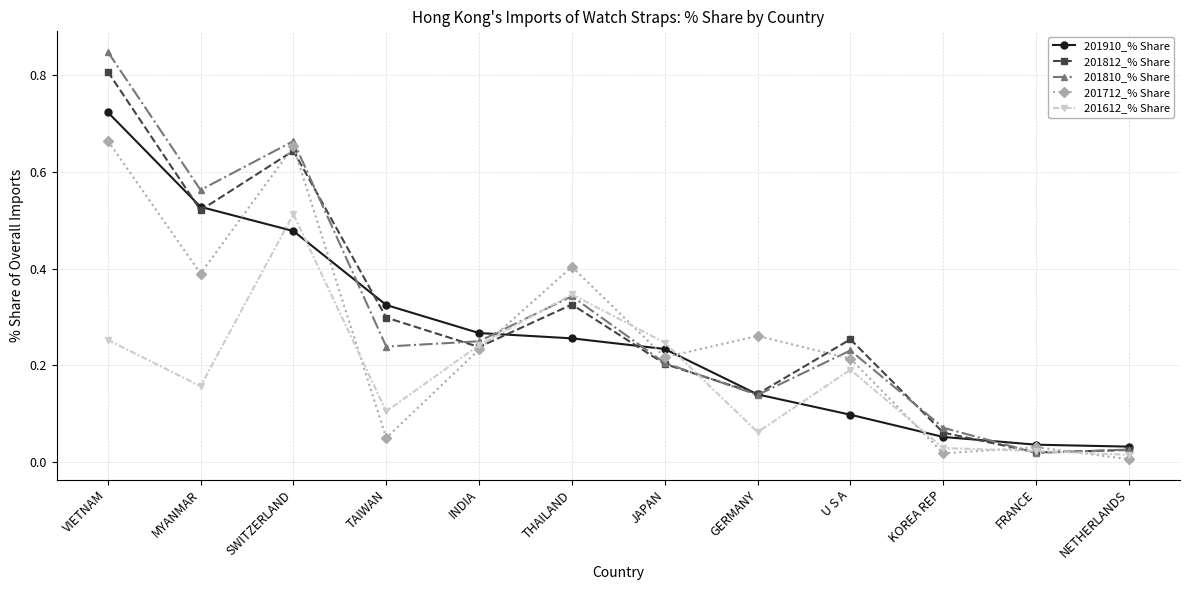

True or false: 201810_% Share and 201712_% Share intersect in this chart.

True